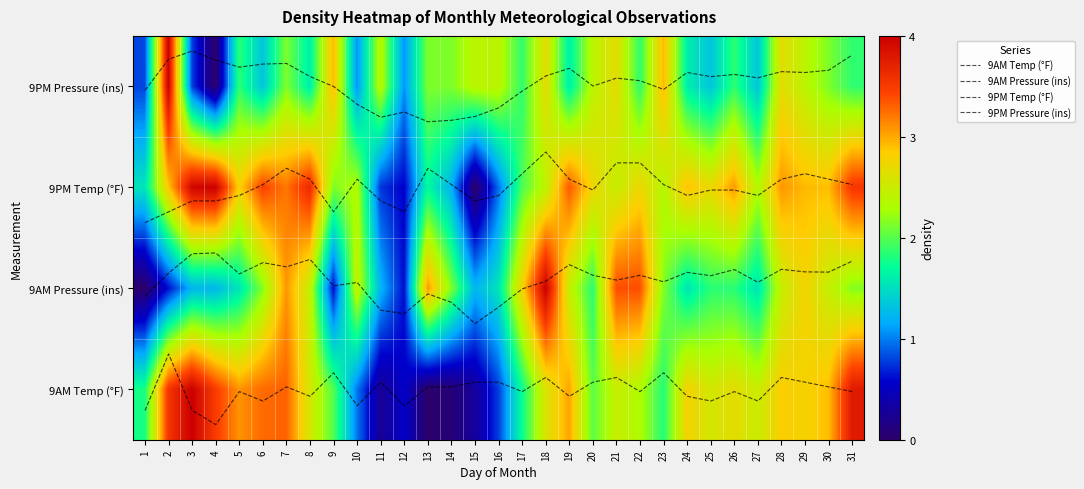

Count the number of categories in the chart.

31